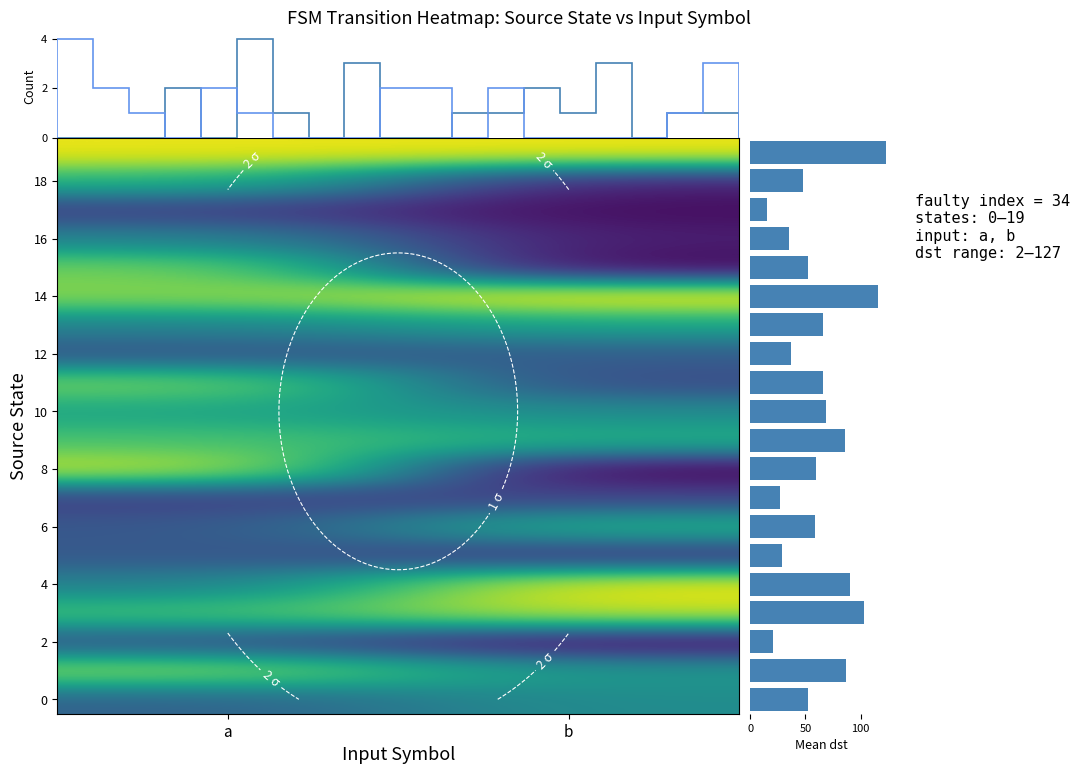

What is the maximum value shown in the chart?

127